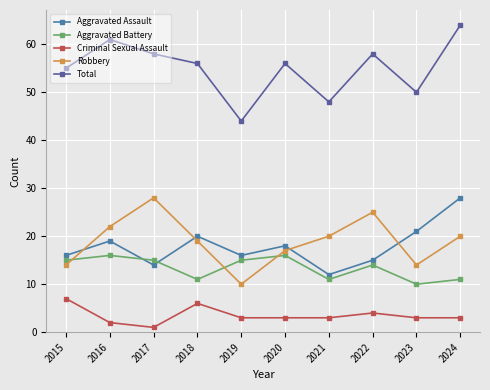

Which series changed the most between 2019 and 2021?

Robbery